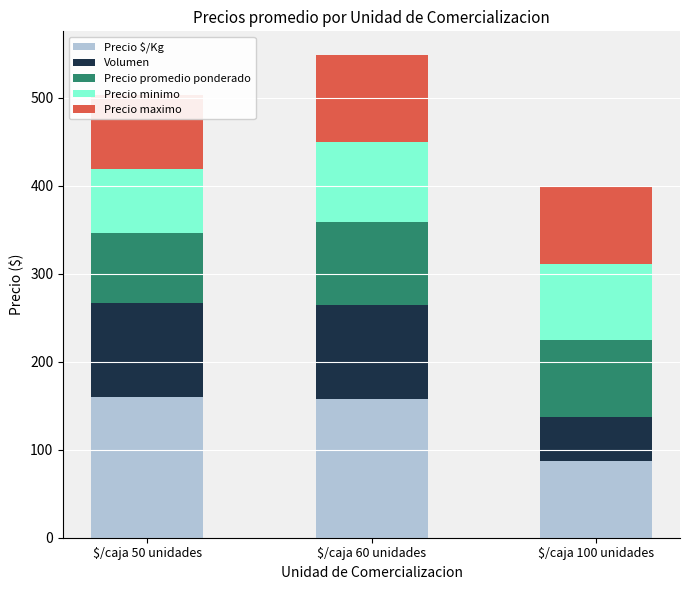

What is the spread (max minus min) of values at $/caja 100 unidades?

39.0